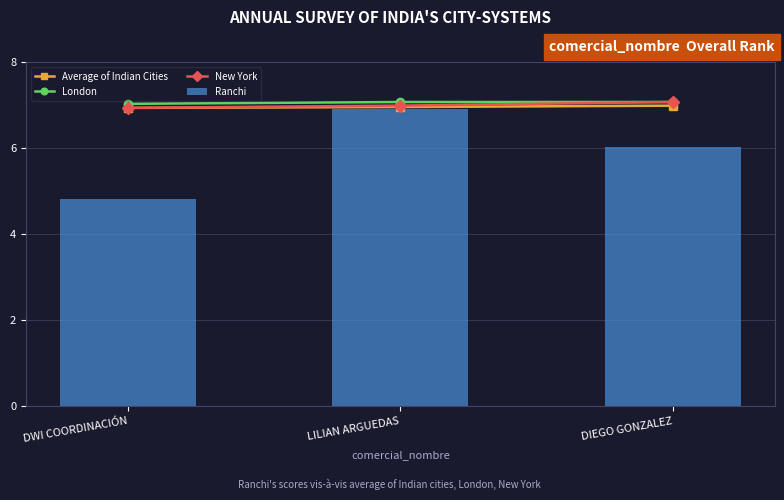

Reading left to right, list all the values displayed in this chart.

Average of Indian Cities: DWI COORDINACIÓN=6.9	LILIAN ARGUEDAS=7.0	DIEGO GONZALEZ=7.0
London: DWI COORDINACIÓN=7.0	LILIAN ARGUEDAS=7.1	DIEGO GONZALEZ=7.1
New York: DWI COORDINACIÓN=6.9	LILIAN ARGUEDAS=7.0	DIEGO GONZALEZ=7.1
Ranchi: DWI COORDINACIÓN=4.8	LILIAN ARGUEDAS=6.9	DIEGO GONZALEZ=6.0